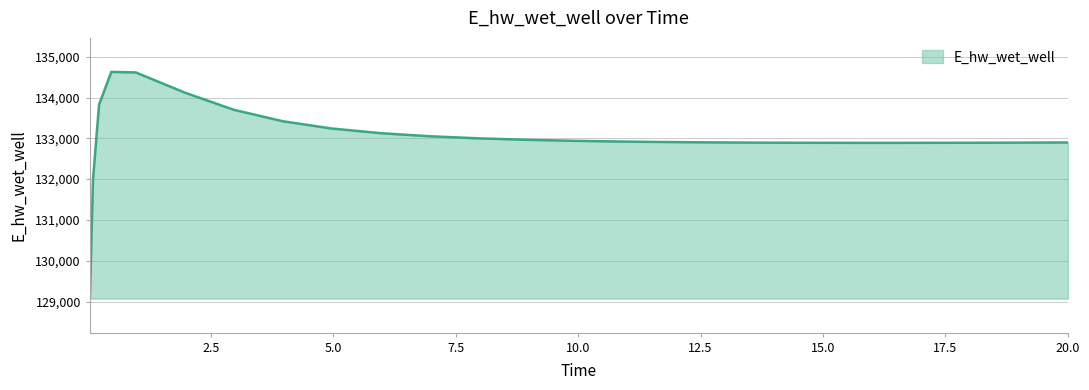

What is the difference between the maximum and minimum values?

5558.1